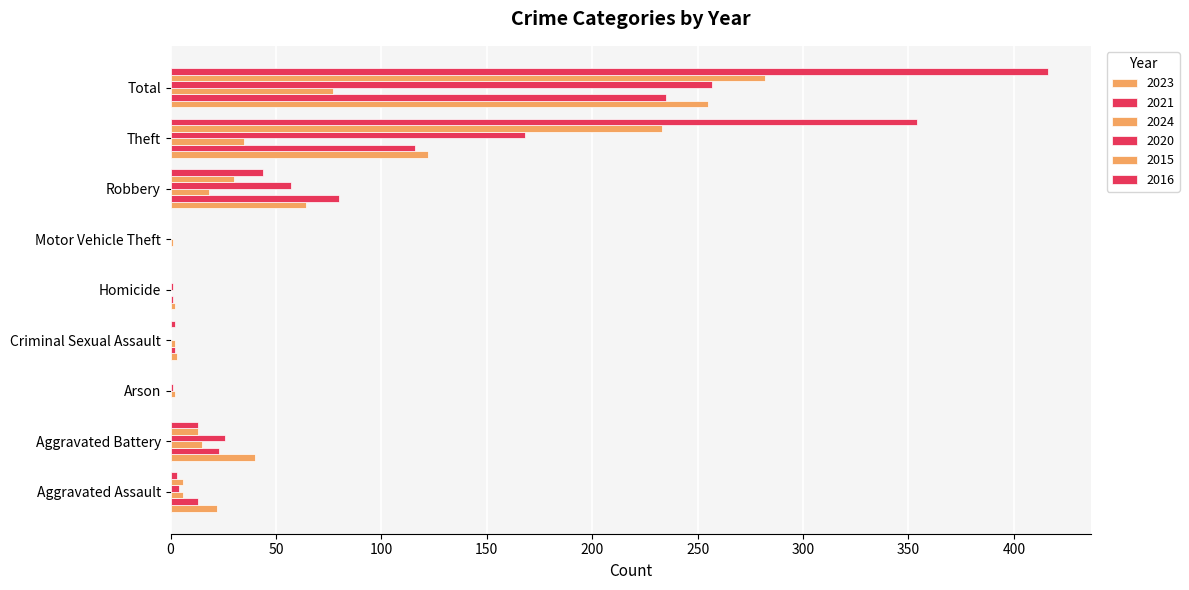

The value of 2016 at Aggravated Battery is 6. True or false?

False